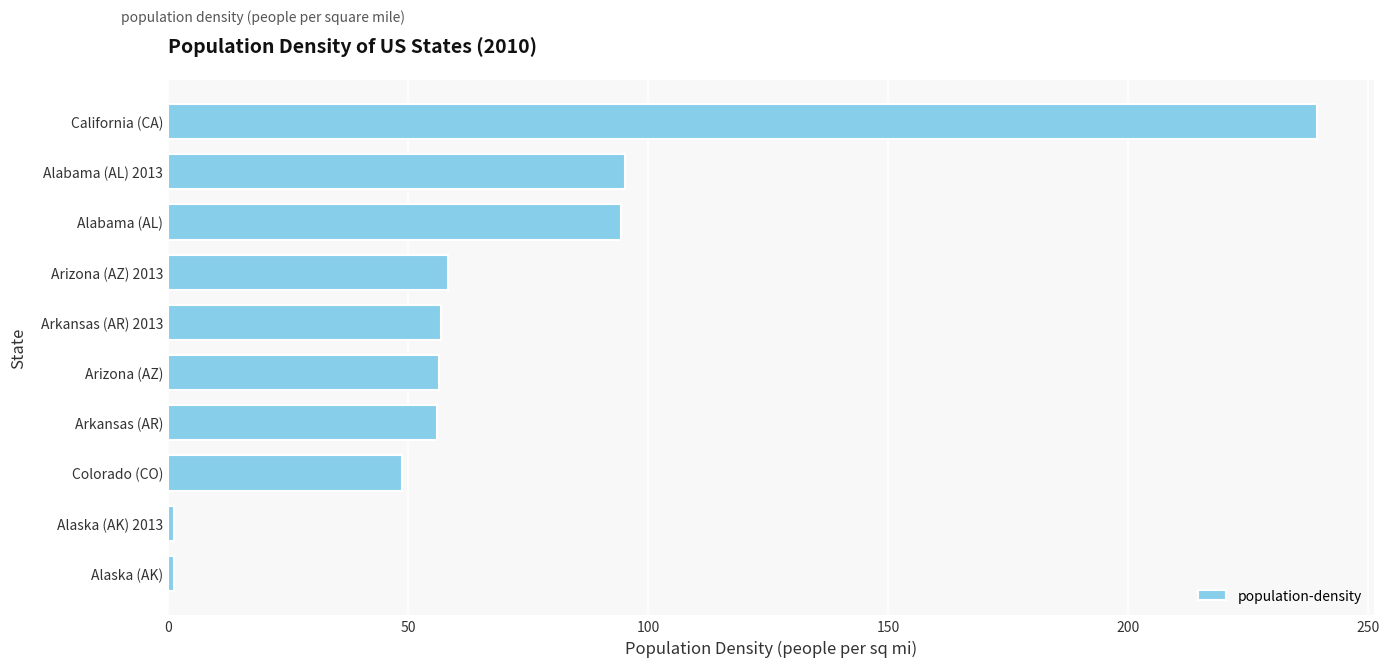

What is the sum of all values?

707.6